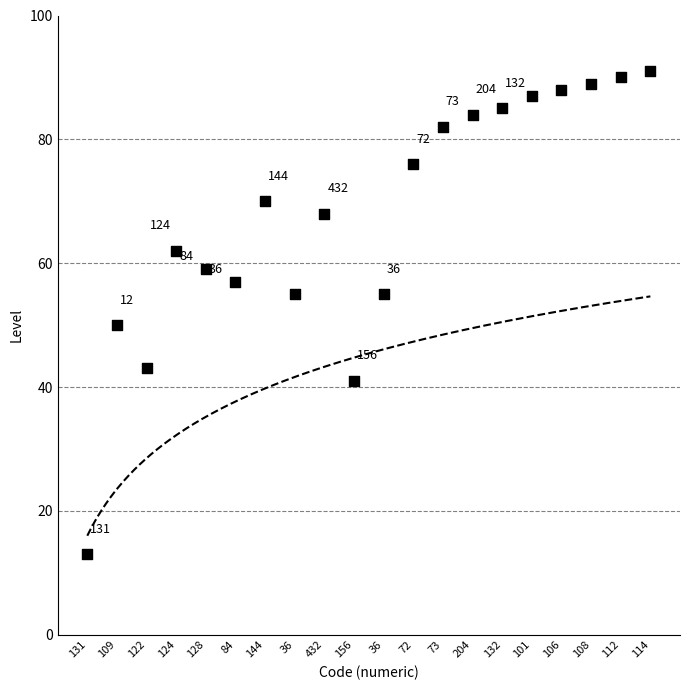

What is the range of X values (max minus min)?

19